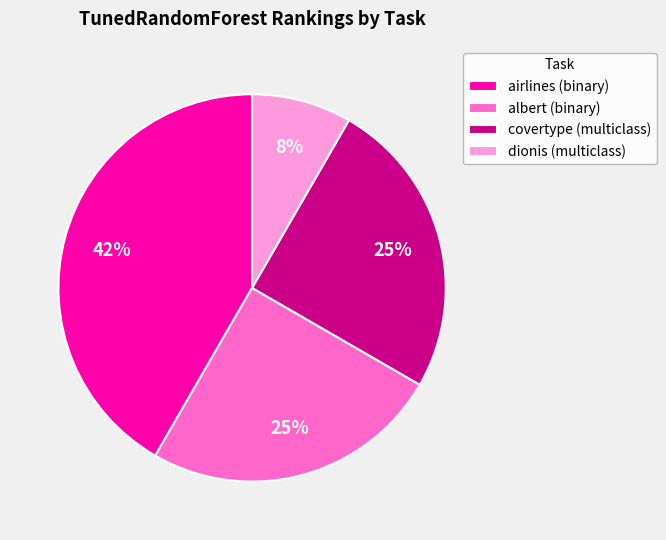

True or false: dionis (multiclass) accounts for 19% of the total.

False